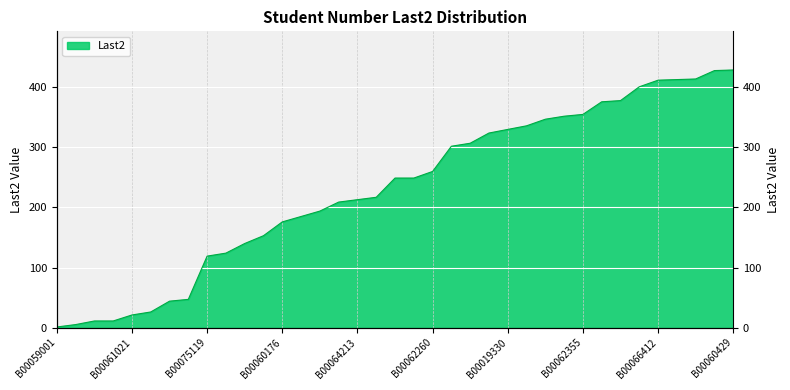

What is the maximum value shown in the chart?

429